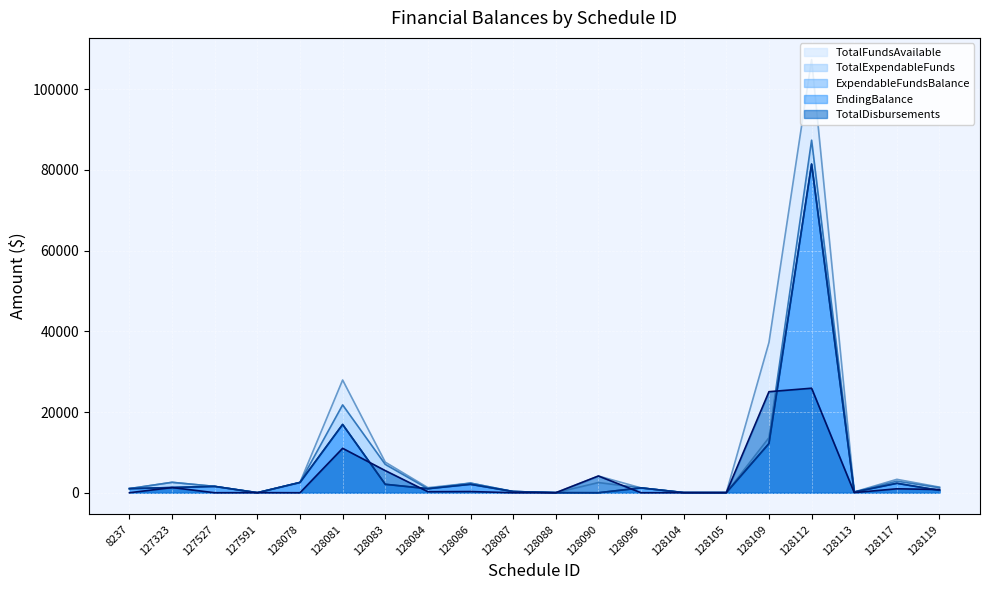

What is the difference between the highest and lowest values at 128113?

165.8